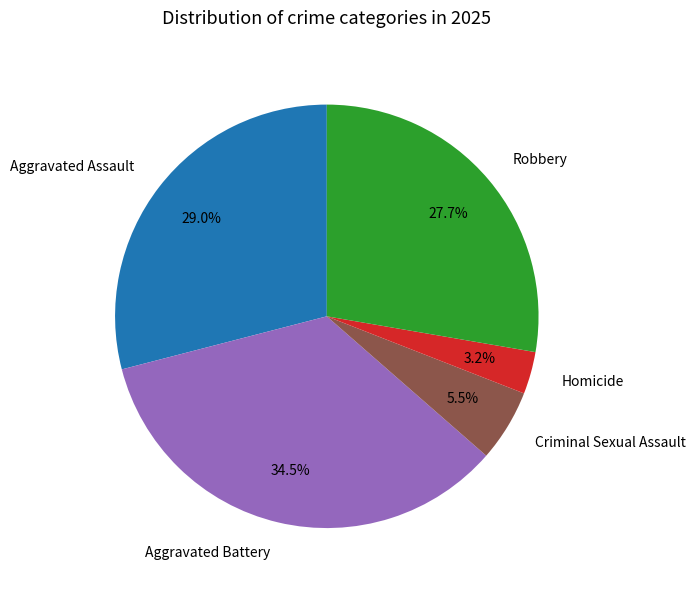

Does any single category account for the majority?

No